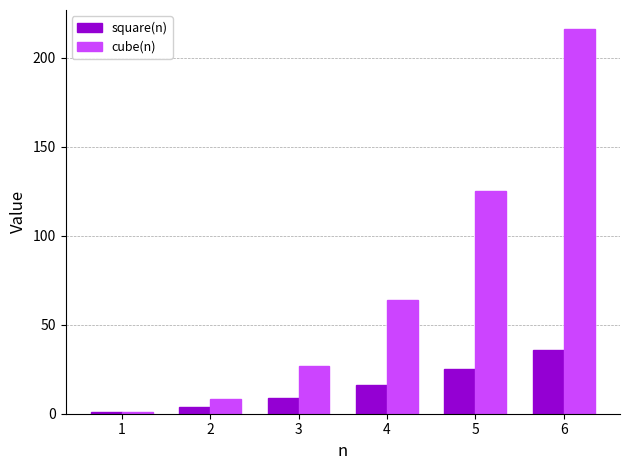

What is the value of the square(n) bar at the 3rd from the left?

9